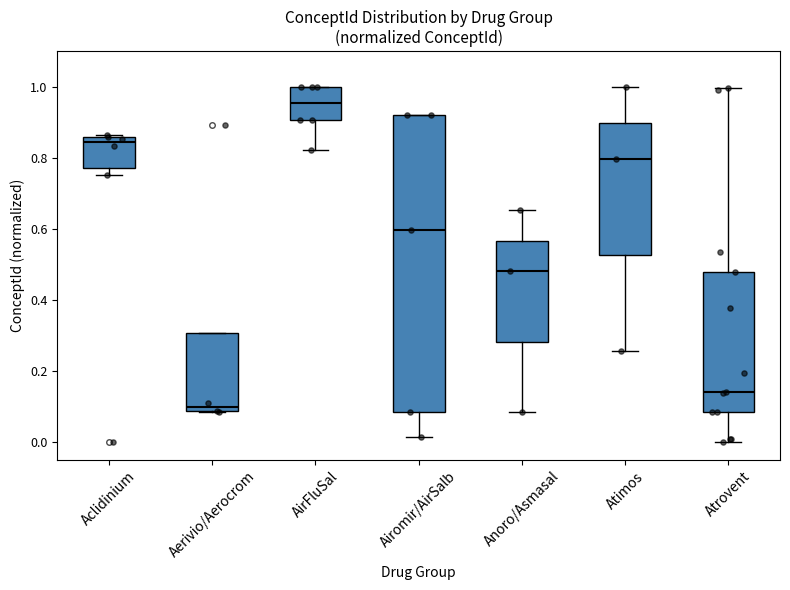

Reading left to right, read every box against the y-axis: the position of its median line, the range the box covers, and the ends of its whiskers. The values are not printed on the chart, so give them approximately, as read against the axis.

Aclidinium: median 0.84, box 0.78 to 0.86, whiskers 0.76 to 0.86 (just above the box's upper edge)
Aerivio/Aerocrom: median 0.10, box 0.08 to 0.30, whiskers 0.08 to 0.30
AirFluSal: median 0.96, box 0.90 to 1.00, whiskers 0.82 to 1.00
Airomir/AirSalb: median 0.60, box 0.08 to 0.92, whiskers 0.02 to 0.92
Anoro/Asmasal: median 0.48, box 0.28 to 0.56, whiskers 0.08 to 0.66
Atimos: median 0.80, box 0.52 to 0.90, whiskers 0.26 to 1.00
Atrovent: median 0.14, box 0.08 to 0.48, whiskers 0.00 to 1.00